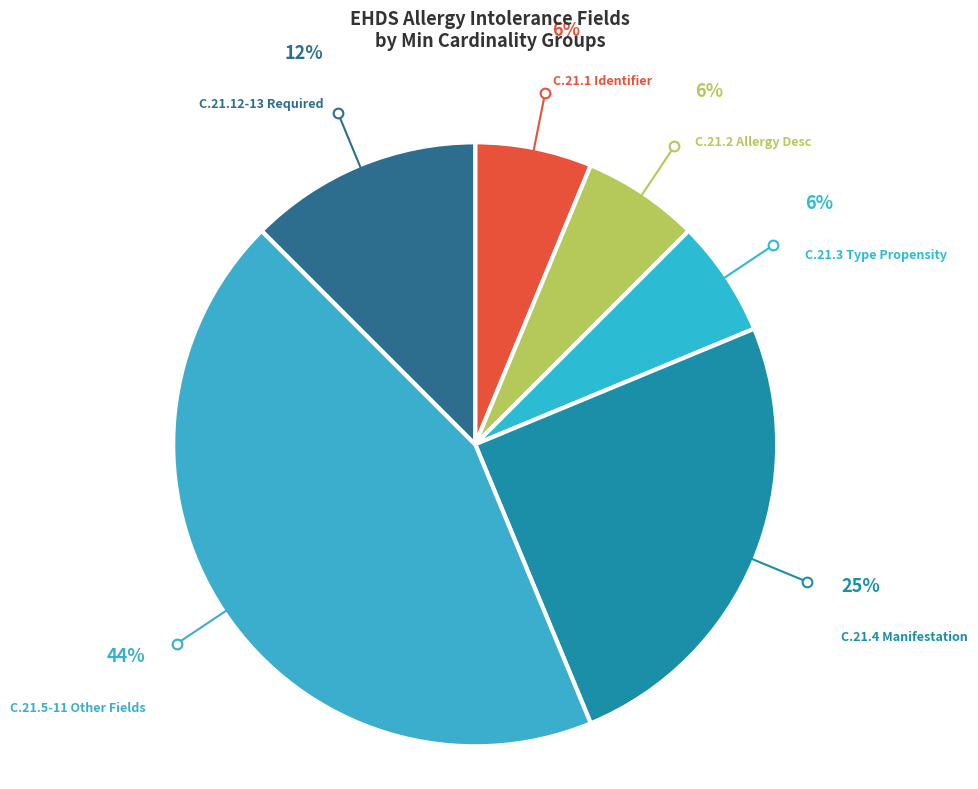

How many segments does this pie chart have?

6